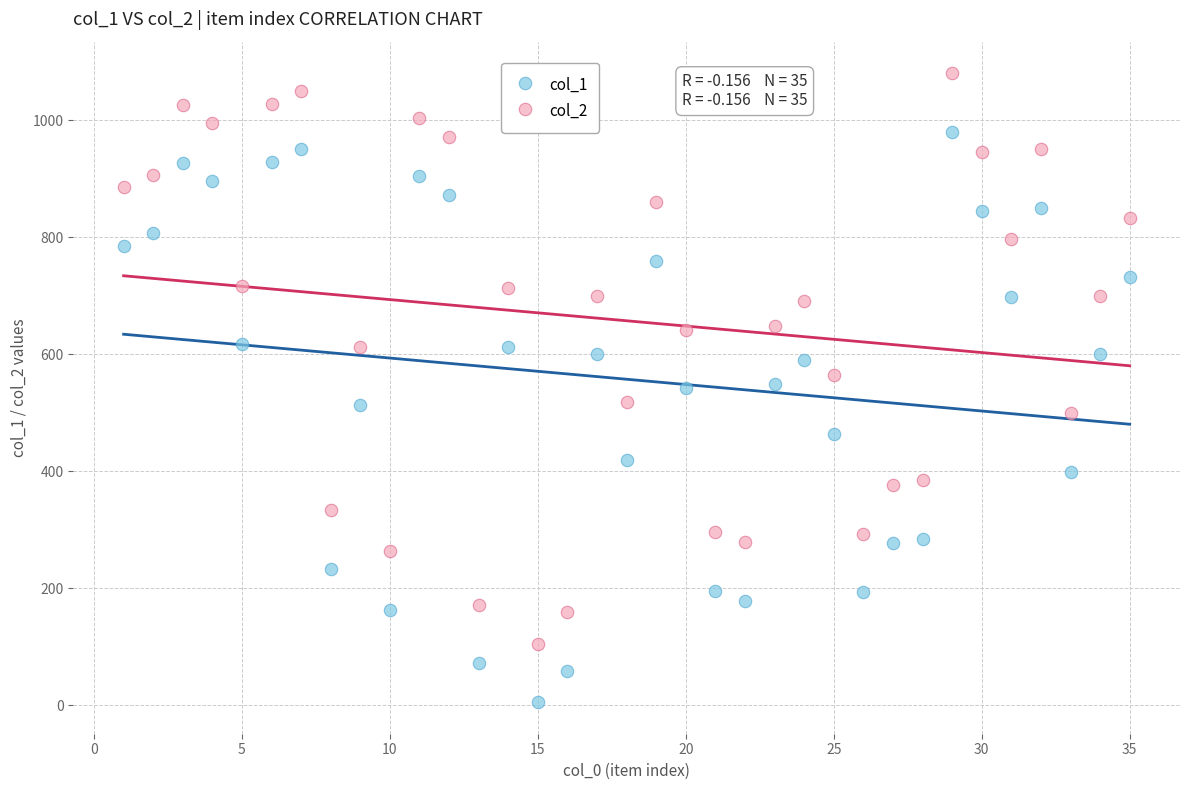

What are all the series names shown in the legend?

col_1, col_2